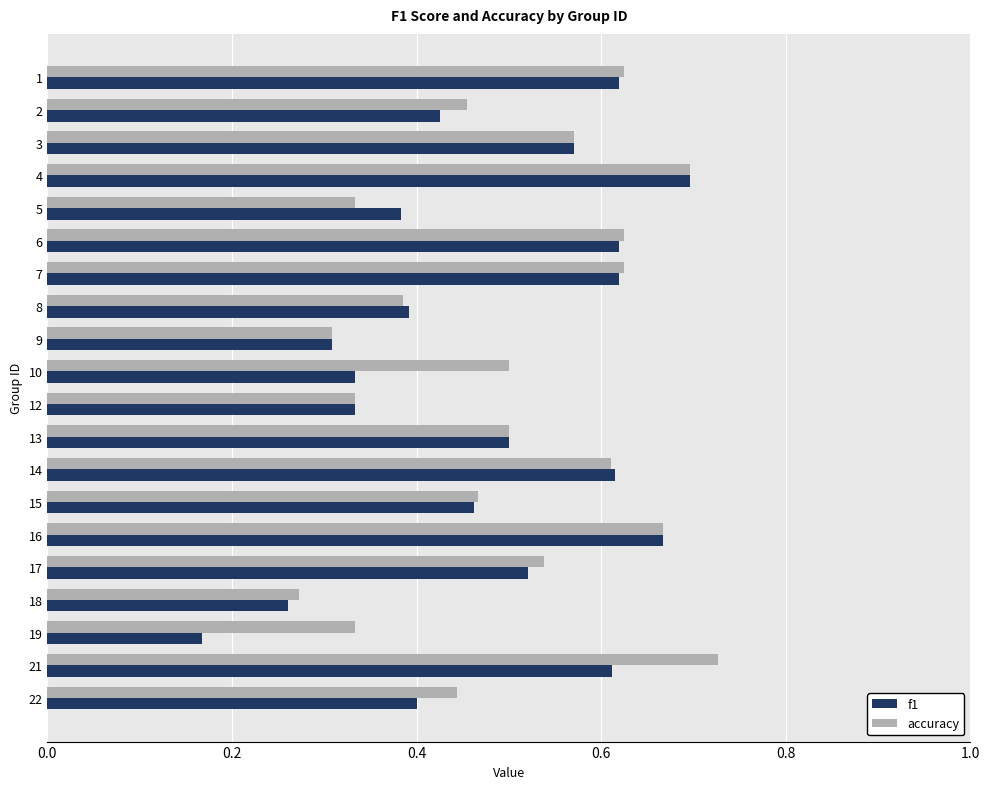

Between 7 and 18, which series saw the biggest shift?

f1